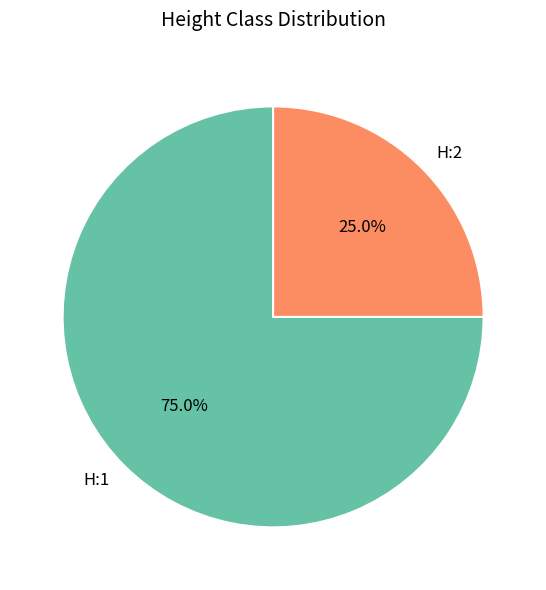

Combined, what portion of the pie is H:1 and H:2?

100.0%